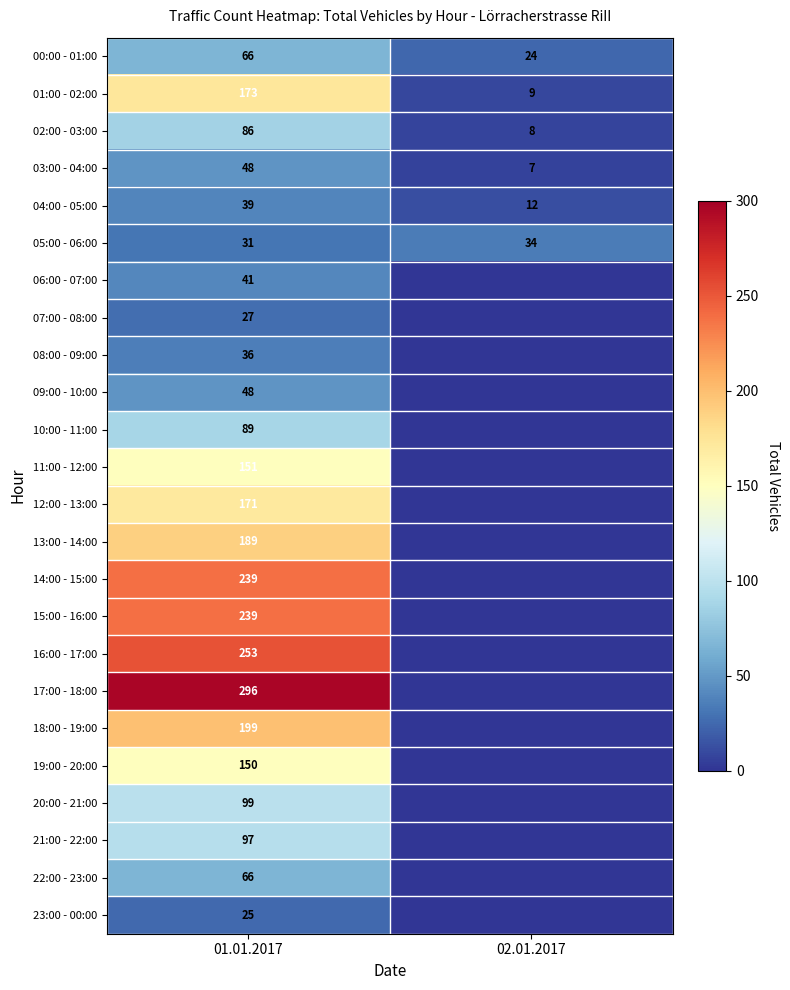

The 13:00 - 14:00 series shows 284 at 01.01.2017. True or false?

False